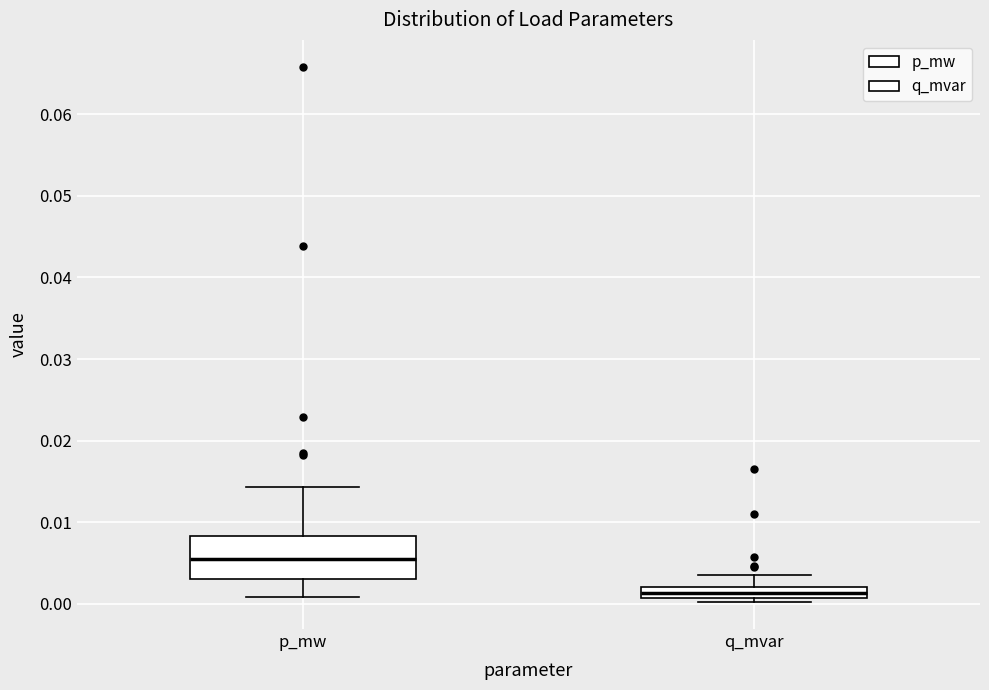

Which box is the tallest, from its lower edge to its upper edge?

p_mw